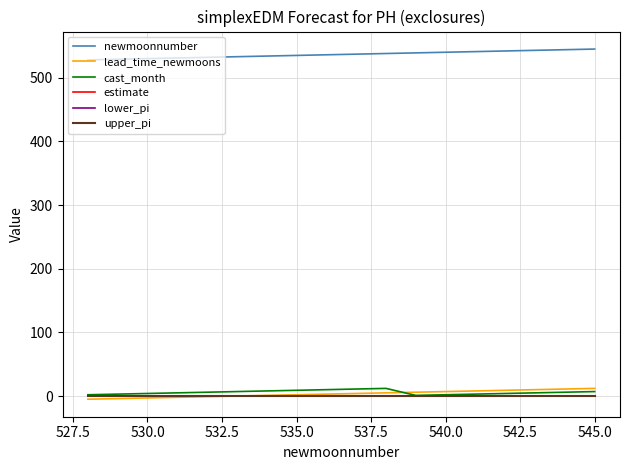

How many lines are shown in the chart?

6